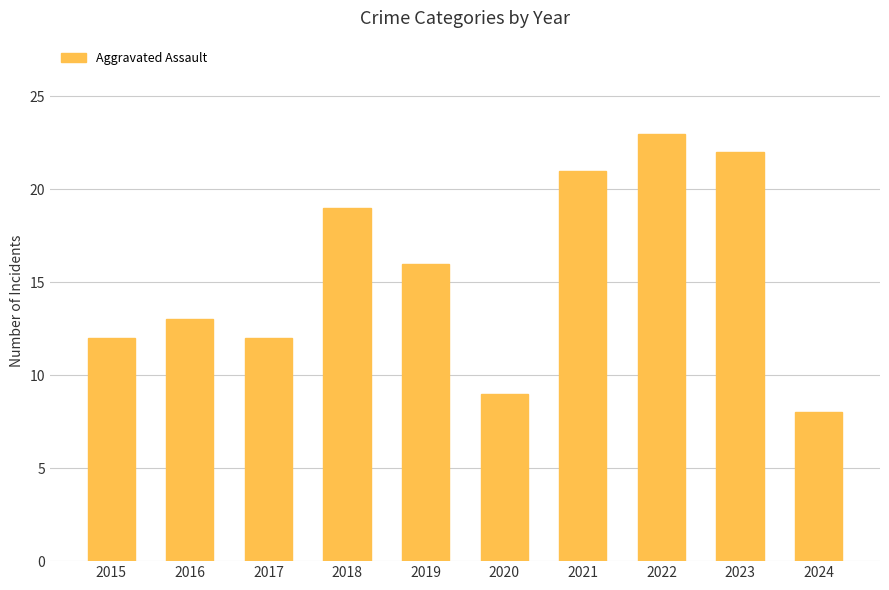

How many values are below 16?

5